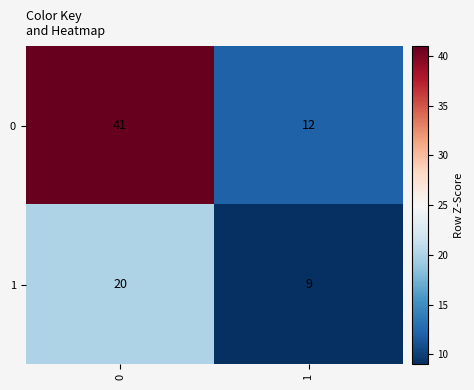

True or false: 0 has a value of 41 at 0.

True